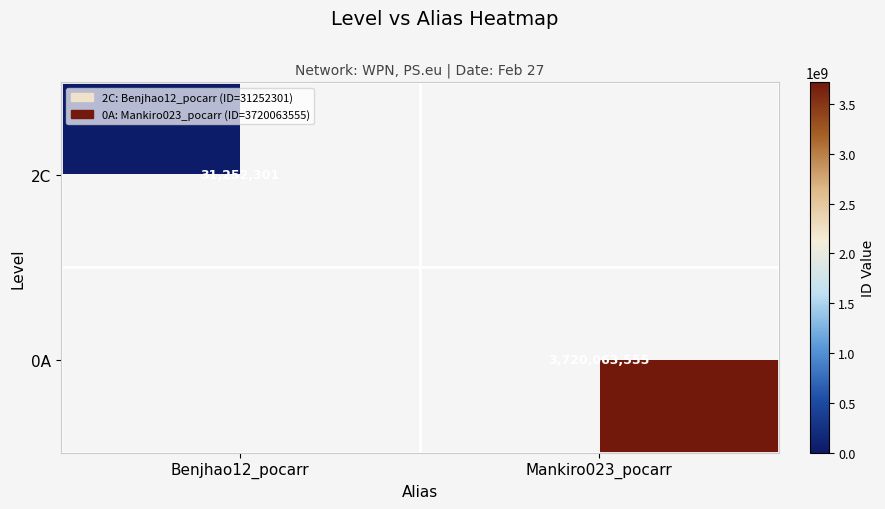

True or false: 0A has a value of 1087439271 at Mankiro023_pocarr.

False